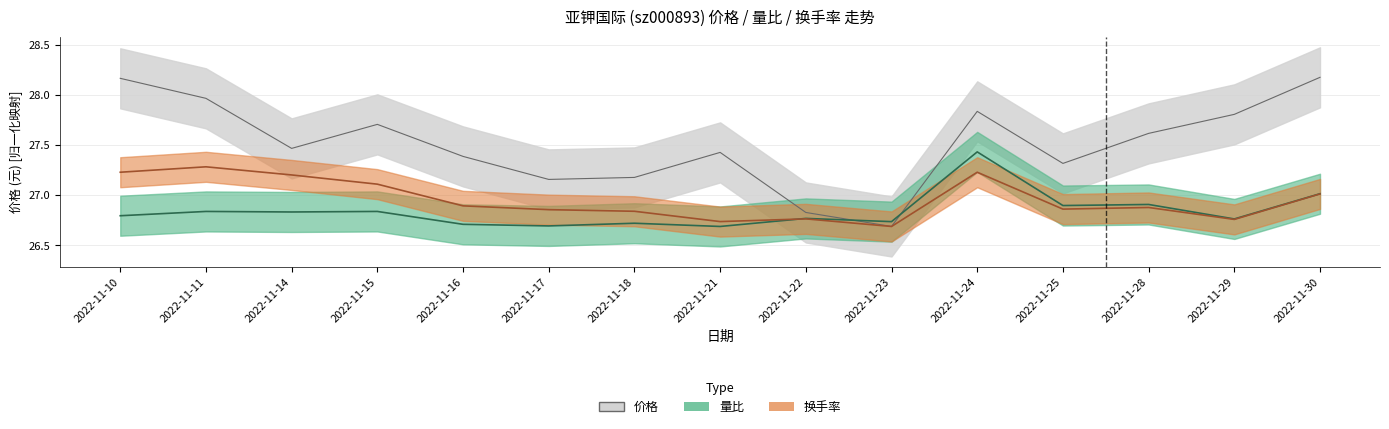

At which category is the sum across all series the highest?

2022-11-24